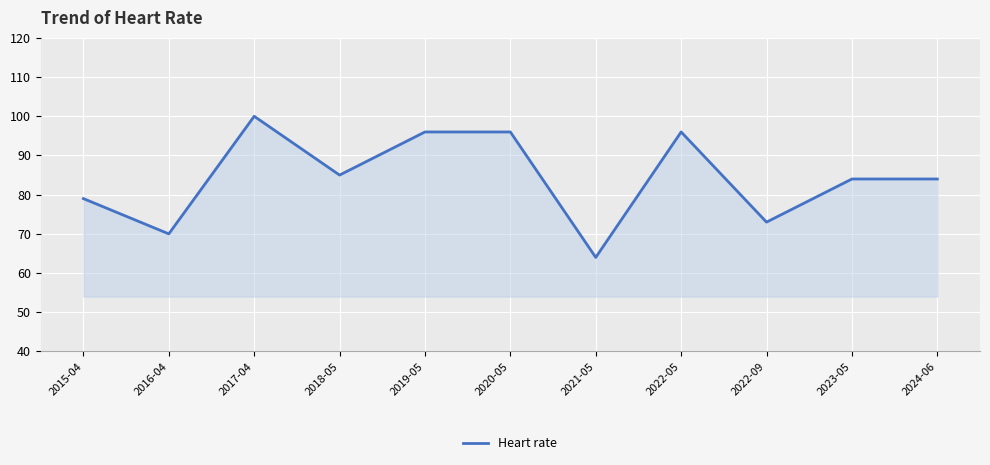

Reading left to right, what are all the values shown in this chart?

79	70	100	85	96	96	64	96	73	84	84